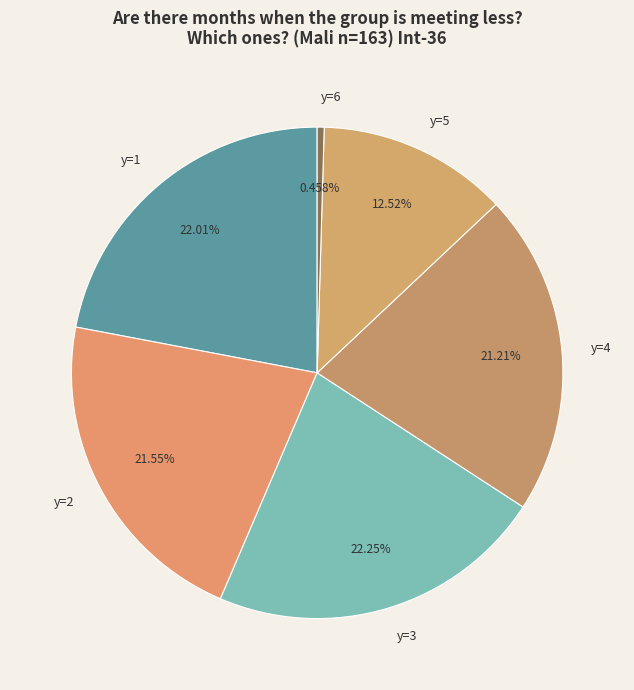

Count the number of slices in the pie.

6